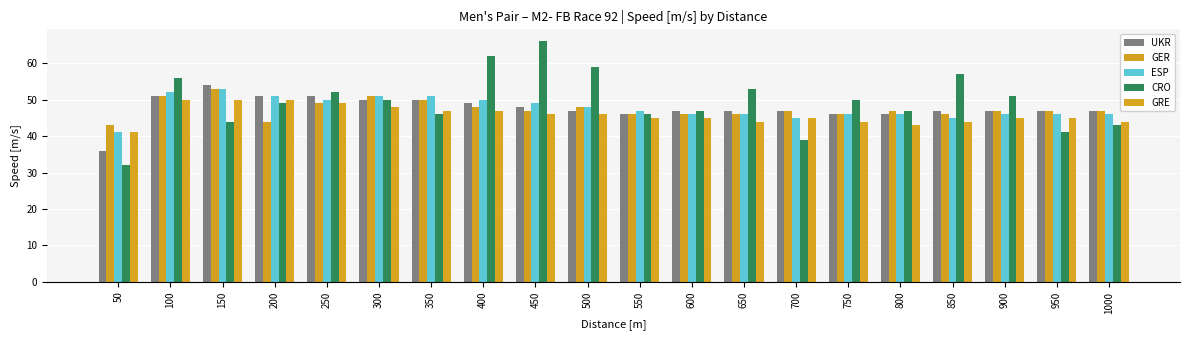

Are the bars horizontal?

No